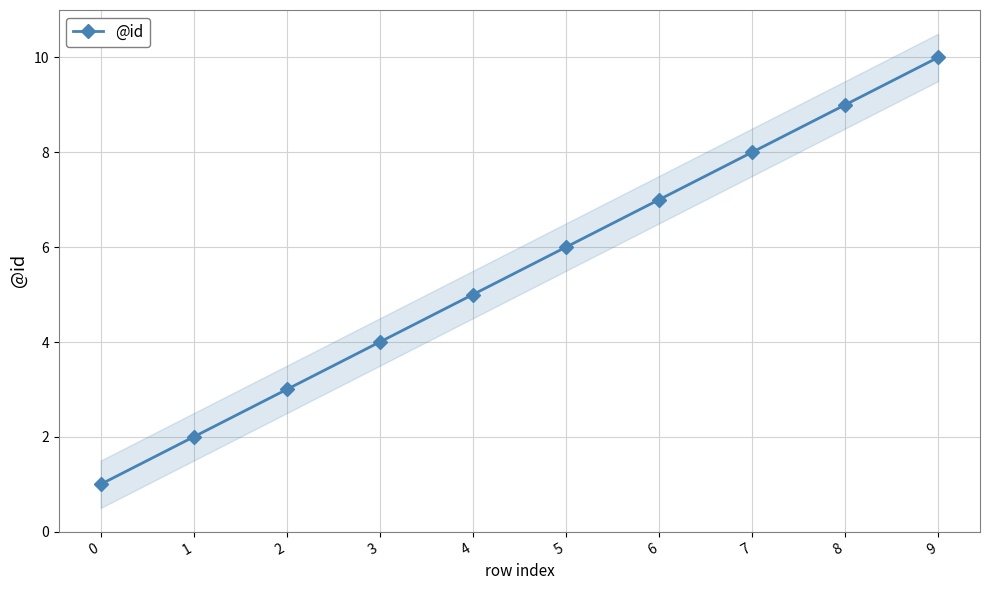

How many lines are shown in the chart?

1